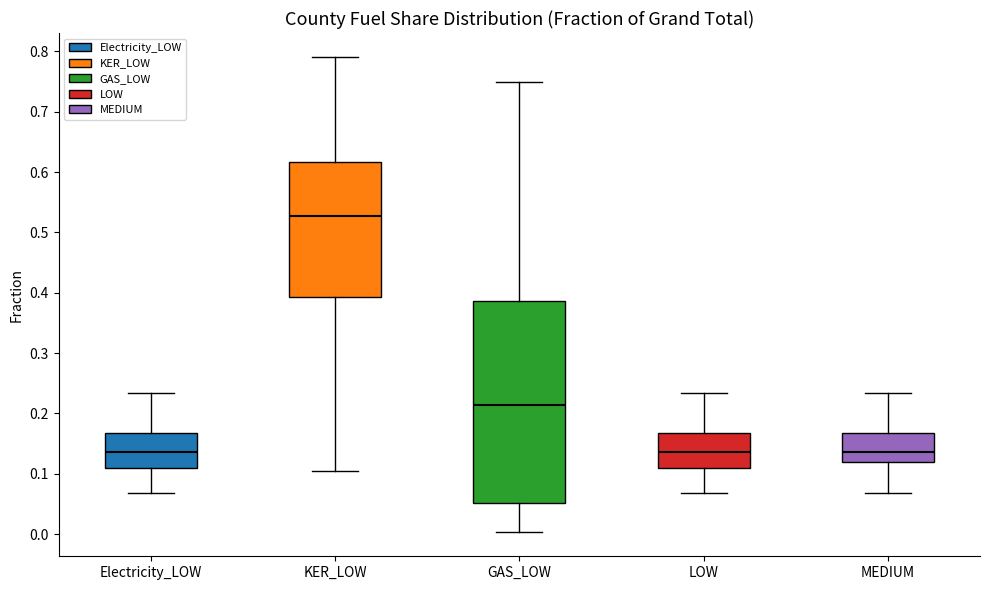

Comparing the boxes themselves (not the whiskers), which one is the tallest?

GAS_LOW